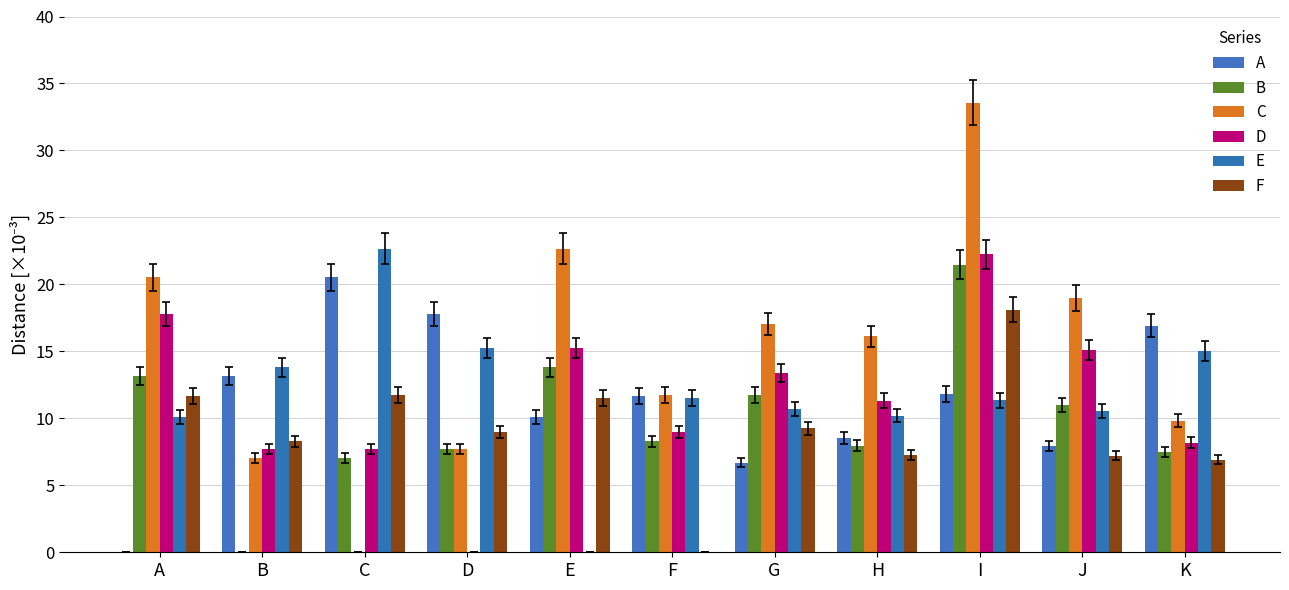

What is the average value of the A series?

11.4